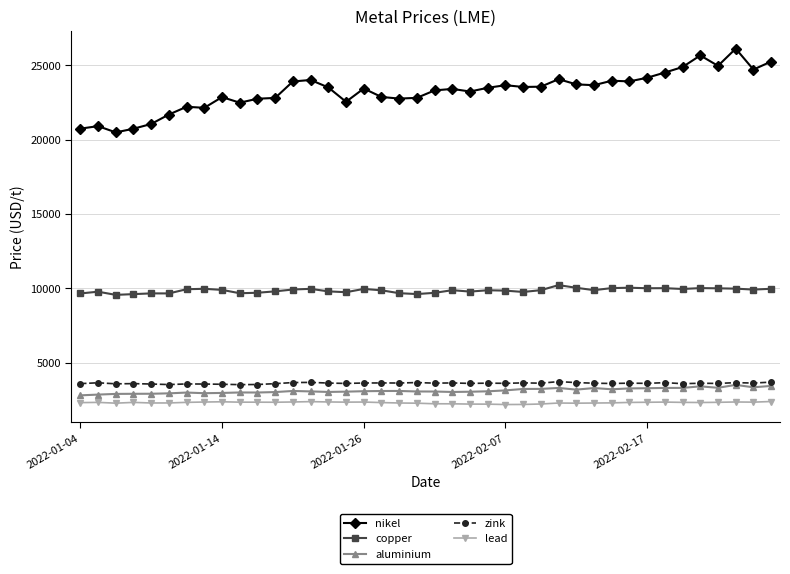

True or false: nikel and zink intersect in this chart.

False